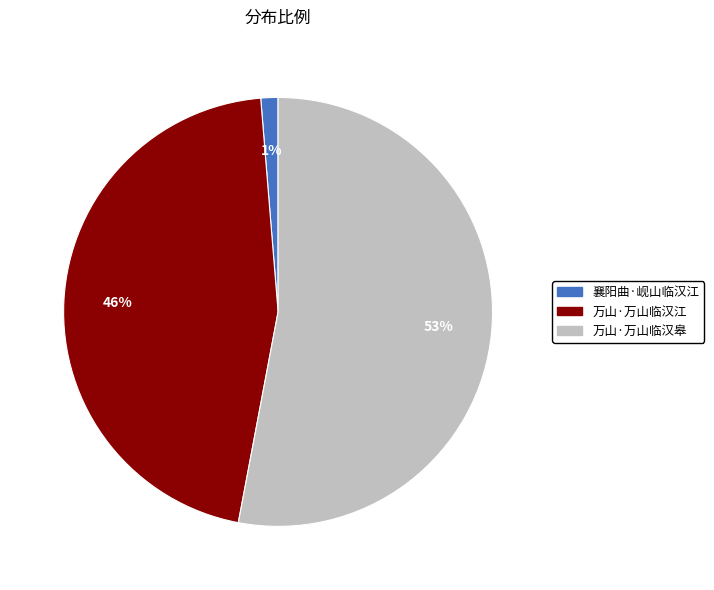

What is the ratio of the value at 万山·万山临汉皋 to the value at 万山·万山临汉江?

1.2